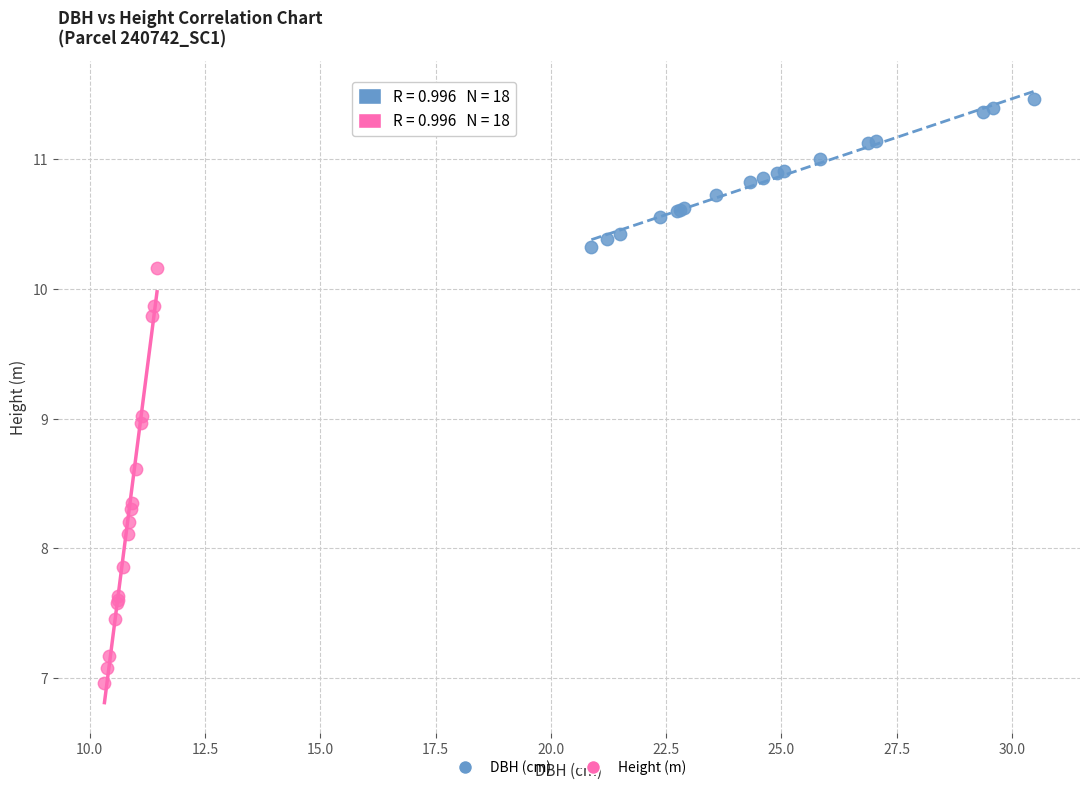

Which series contains the highest Y value?

DBH (cm)